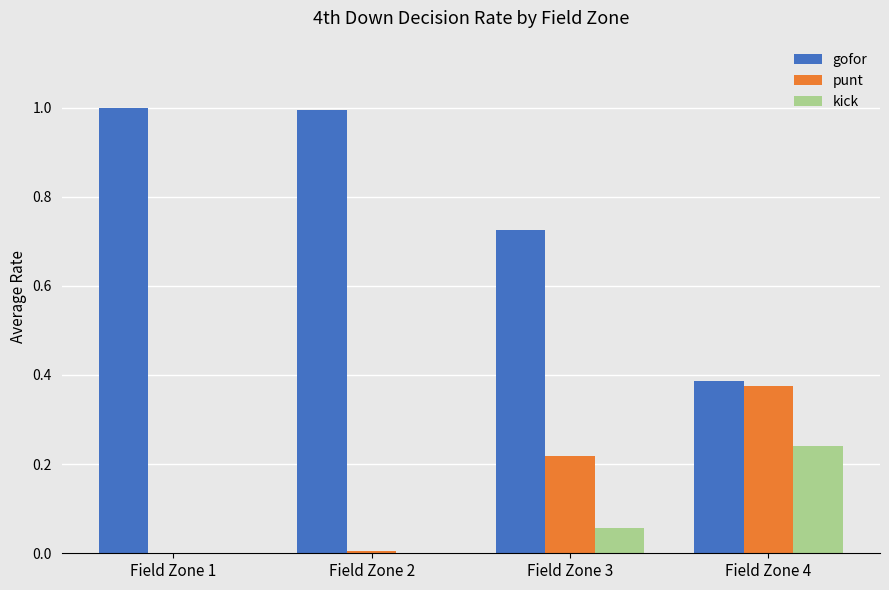

Which series has the widest spread of values?

gofor